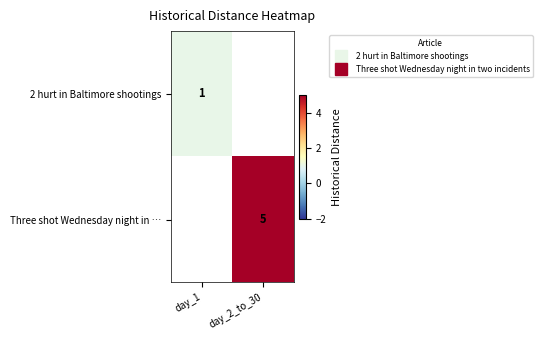

What is the smallest value displayed?

1.0